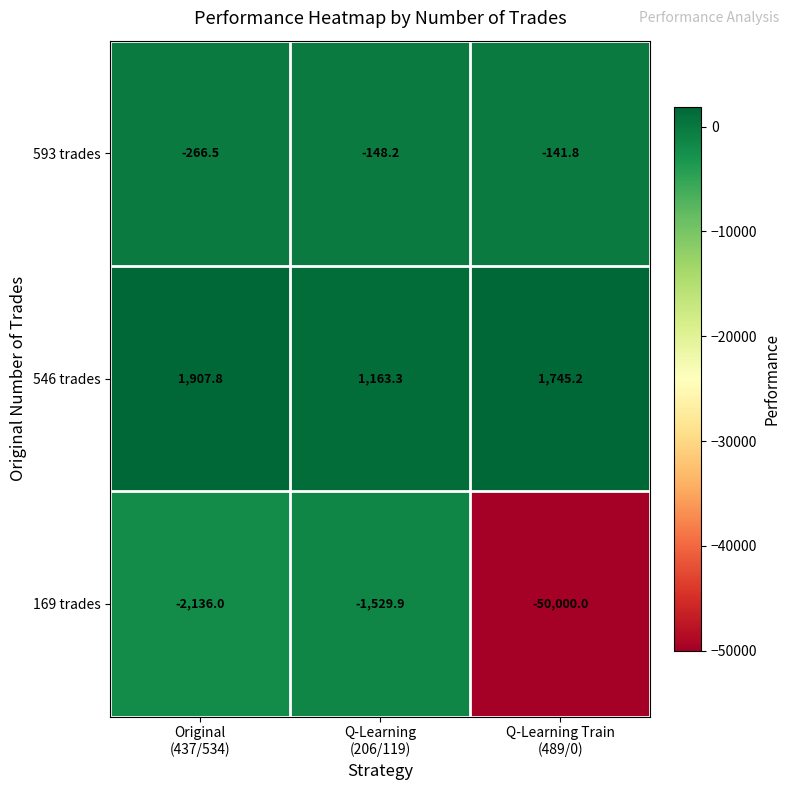

How many distinct data groups are displayed?

3